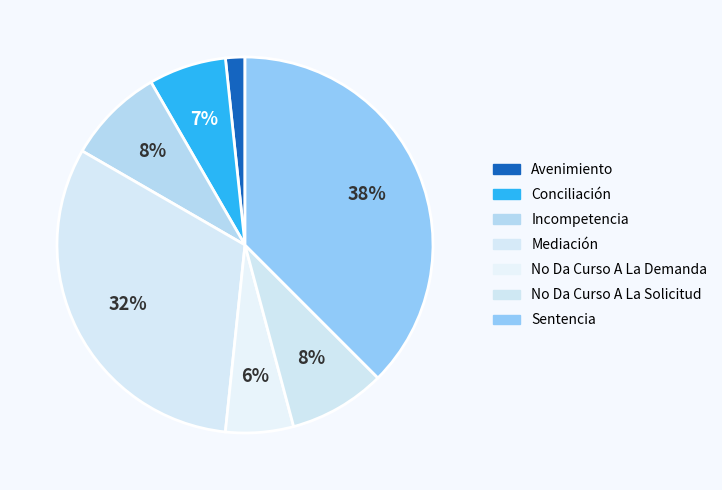

Which category has the smallest portion of the pie?

Avenimiento